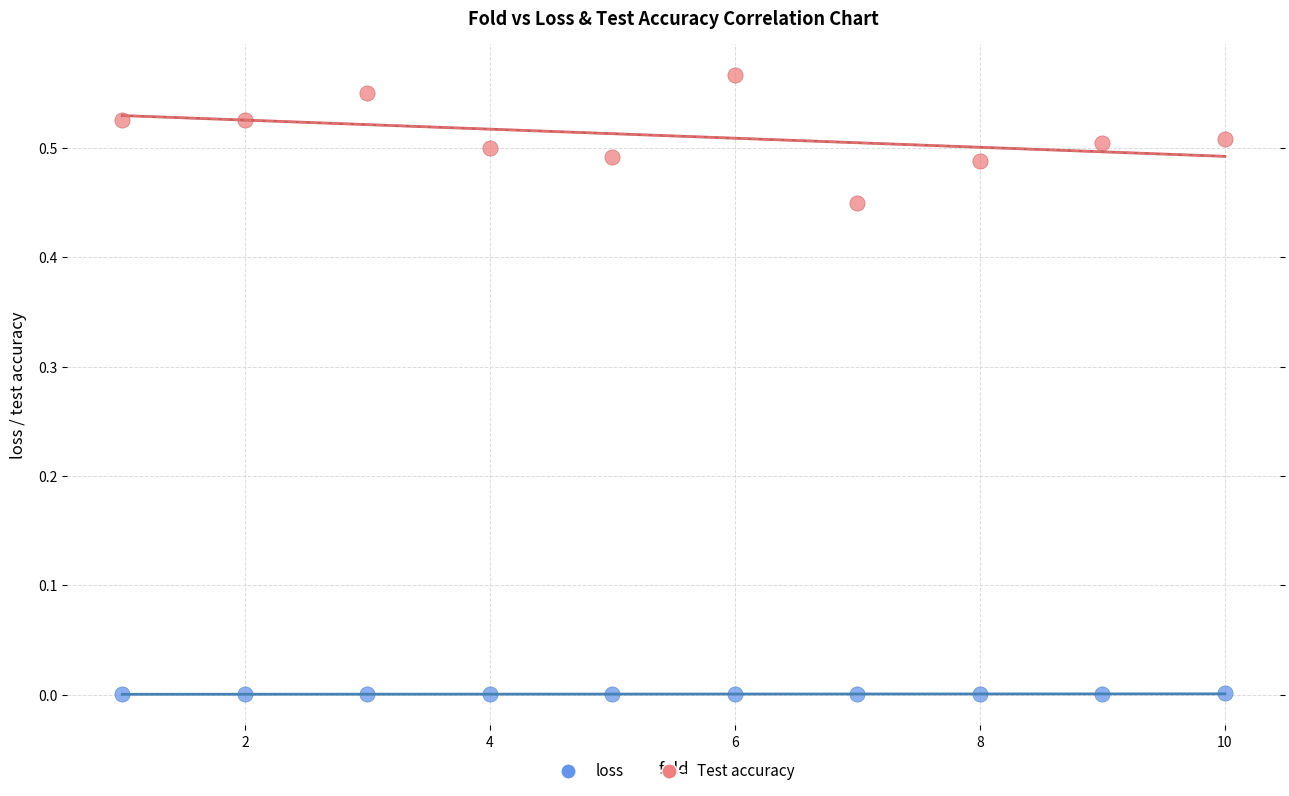

Which series contains the lowest Y value?

loss